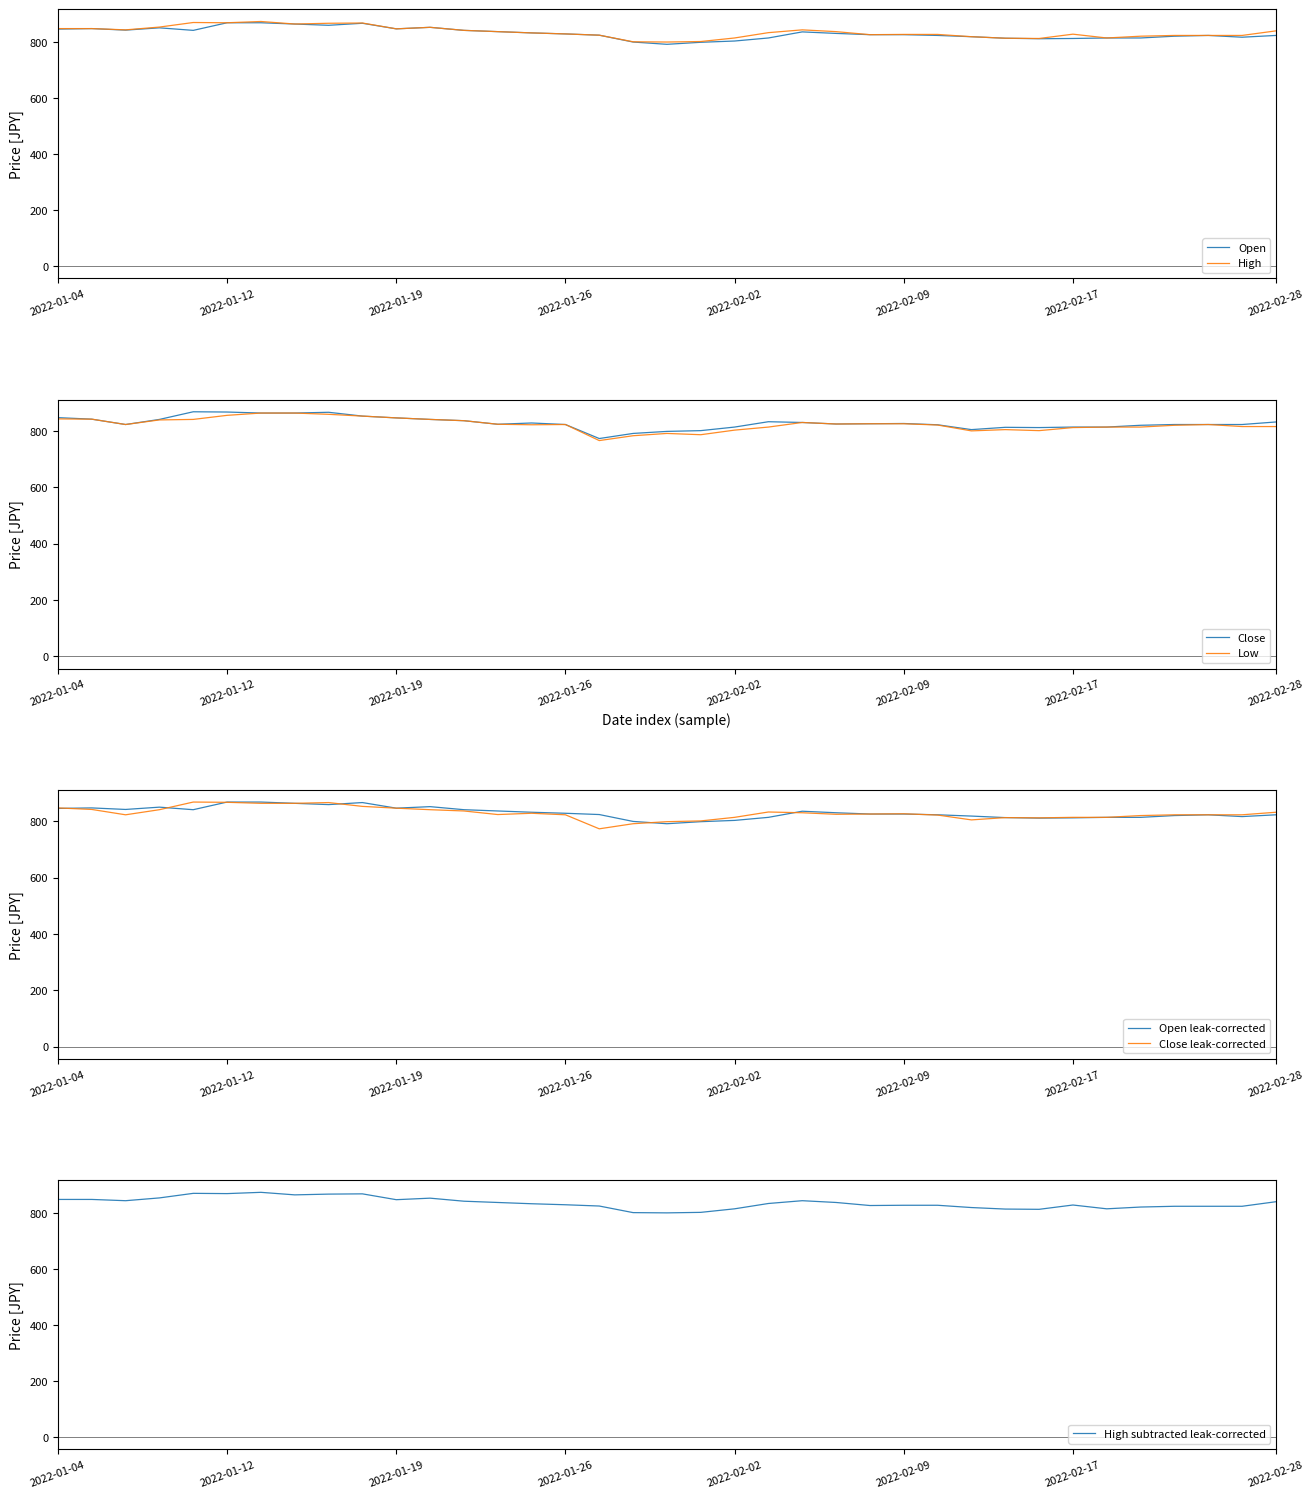

What is the minimum value for High?

799.6